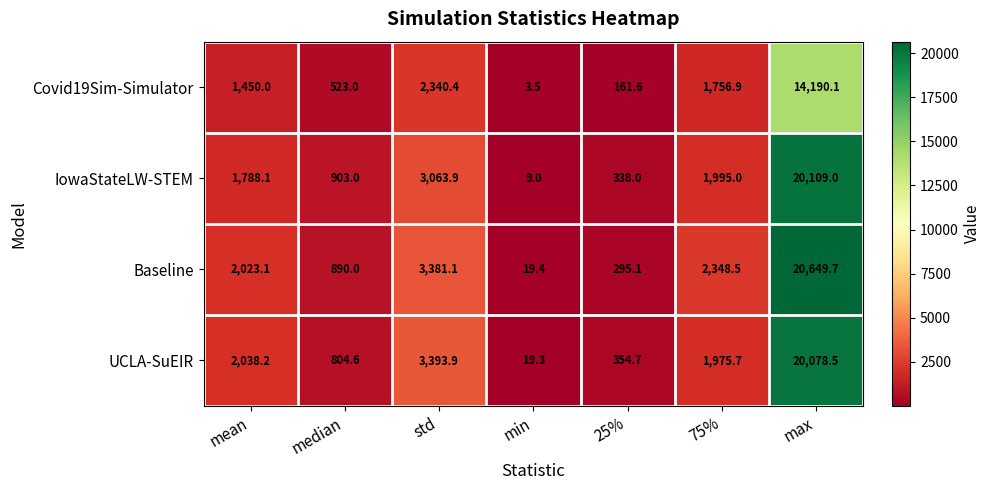

At how many categories does at least one series exceed 10017?

1